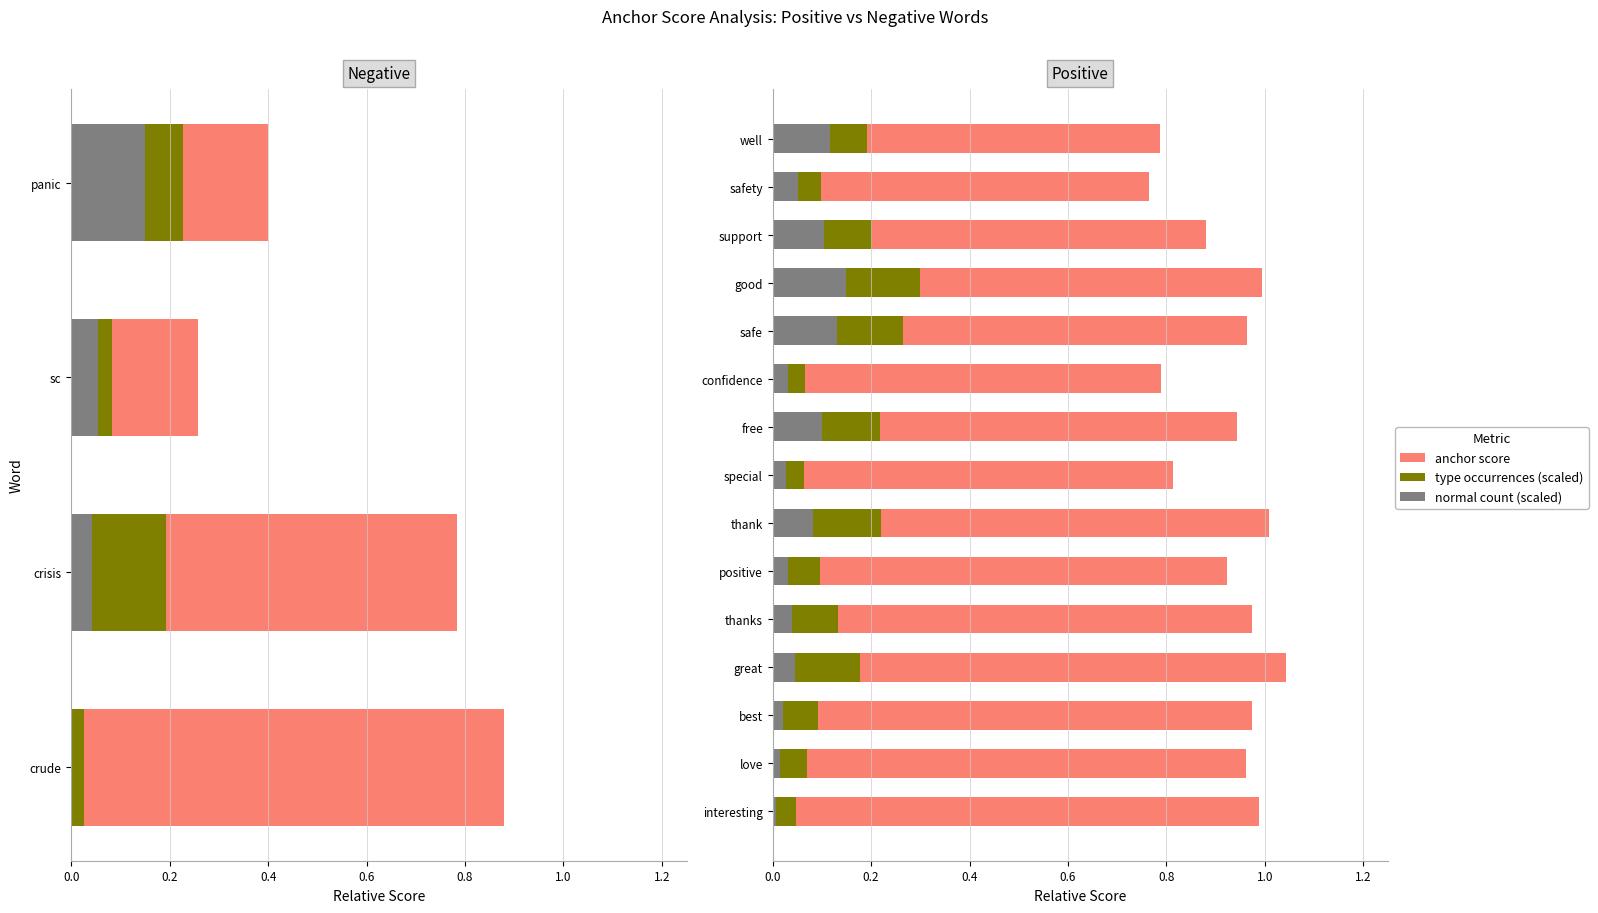

True or false: type occurrences (scaled) has a value of 0.1 at love.

True